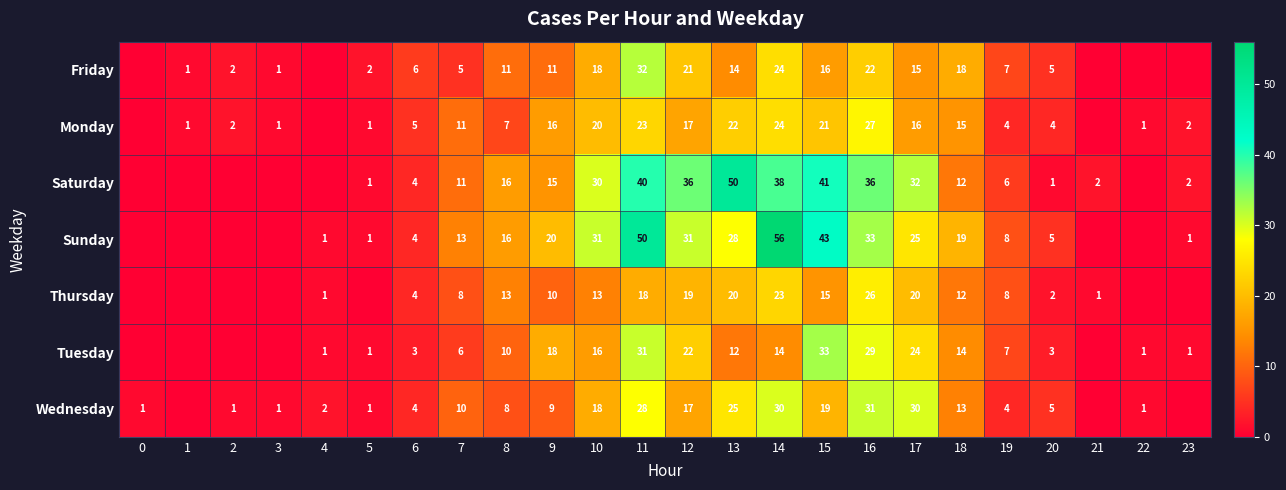

Rank the series at 13 from highest to lowest value.

Saturday, Sunday, Wednesday, Monday, Thursday, Friday, Tuesday